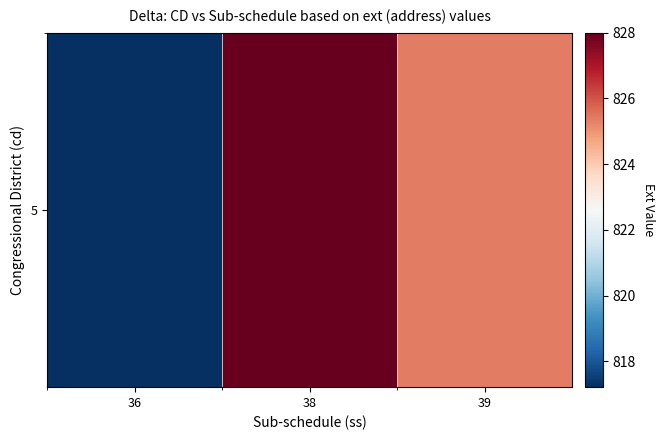

Reading left to right, extract all data points from this chart.

36=817.2	38=828.0	39=825.4